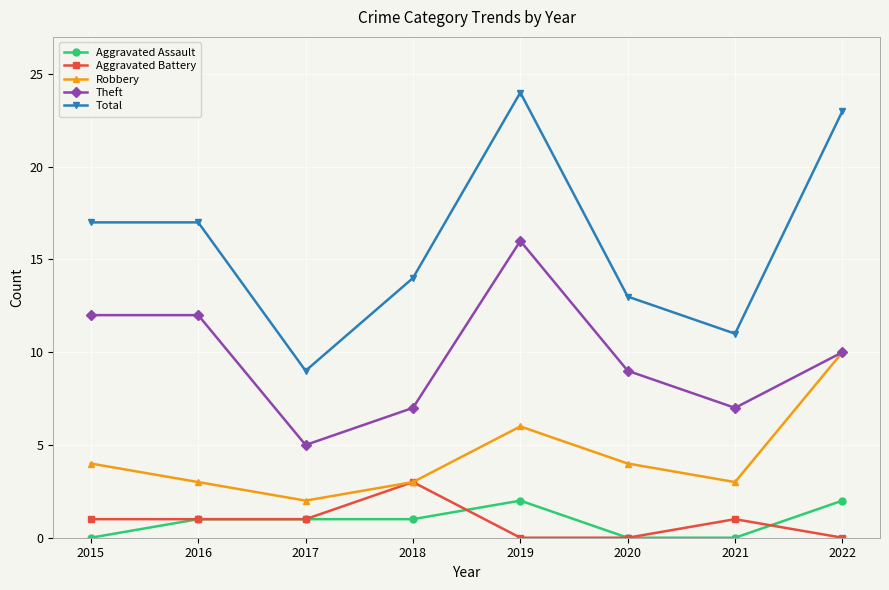

How many data points does each series have?

8